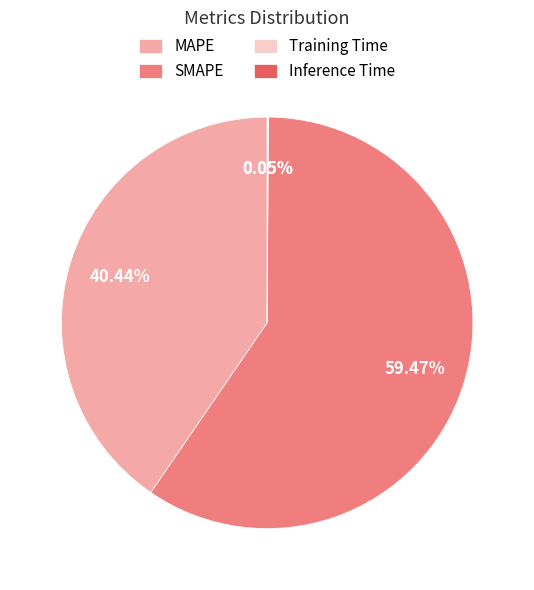

Which has a higher value, MAPE or SMAPE?

SMAPE